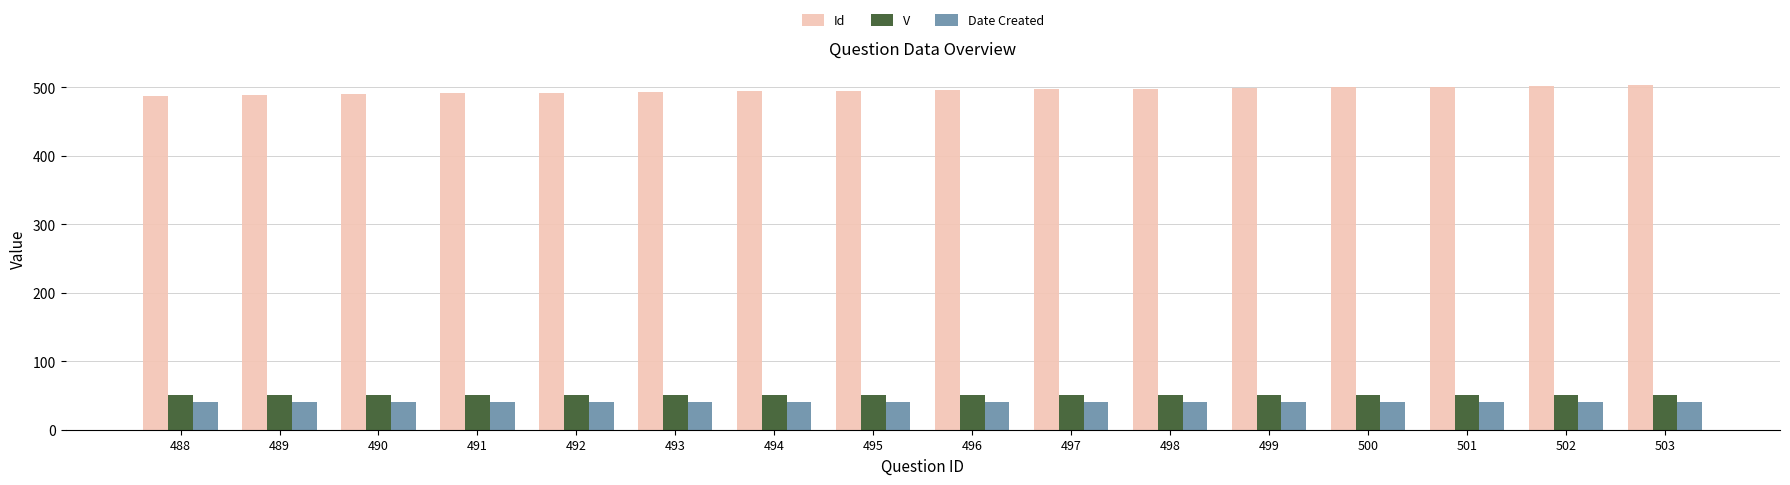

What is the smallest value displayed?

40.1